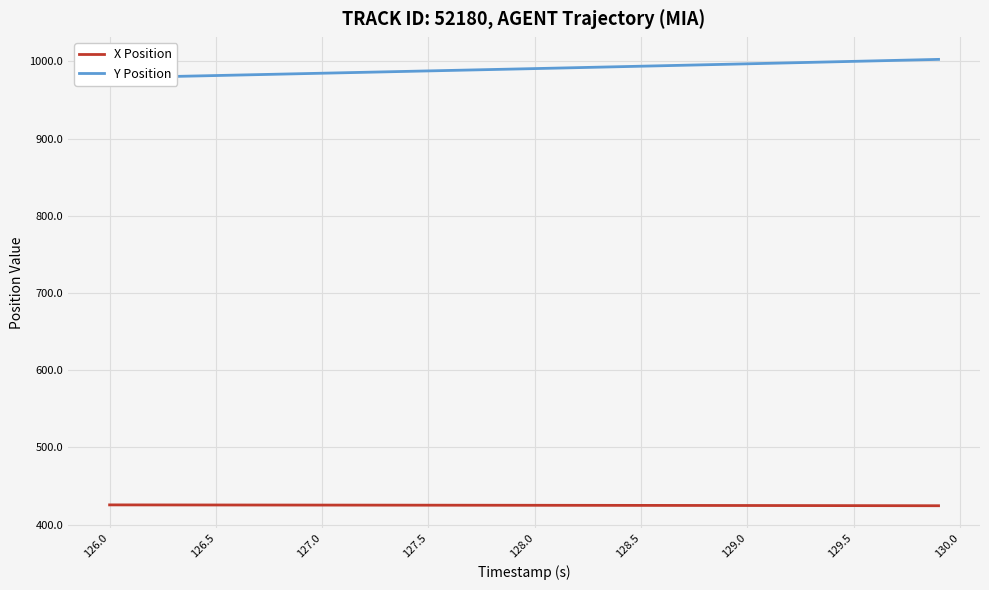

Read the Y Position value at 126.5.

979.4